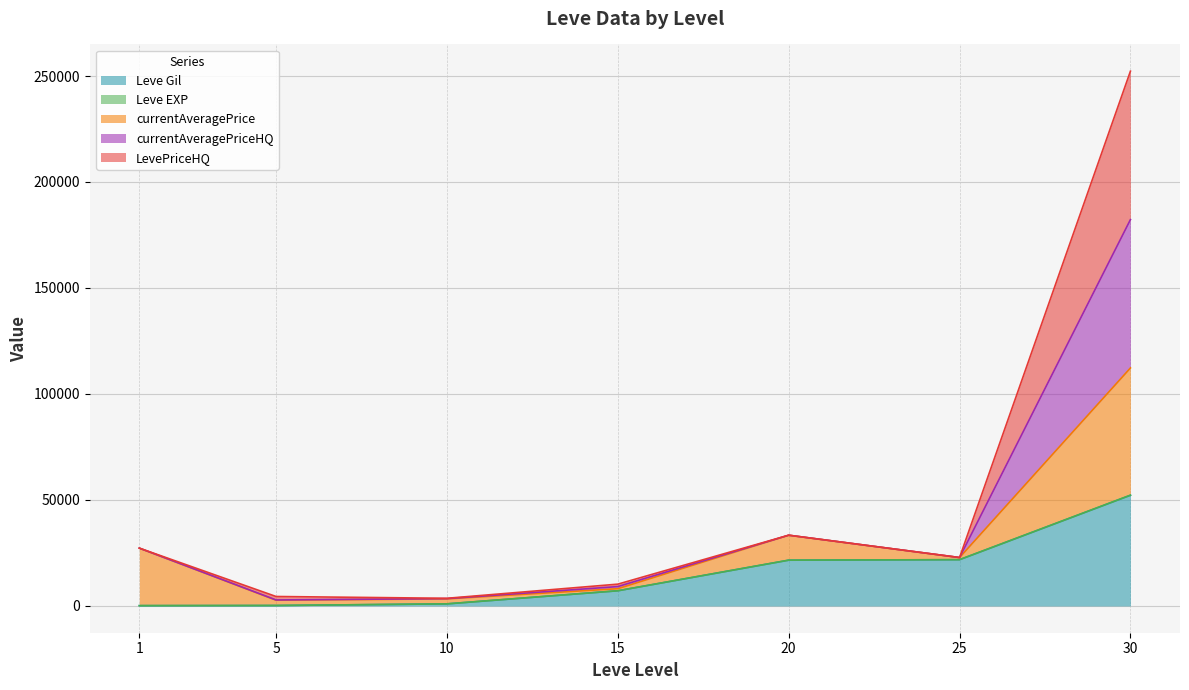

The value of Leve Gil at 25 is 21830. True or false?

True